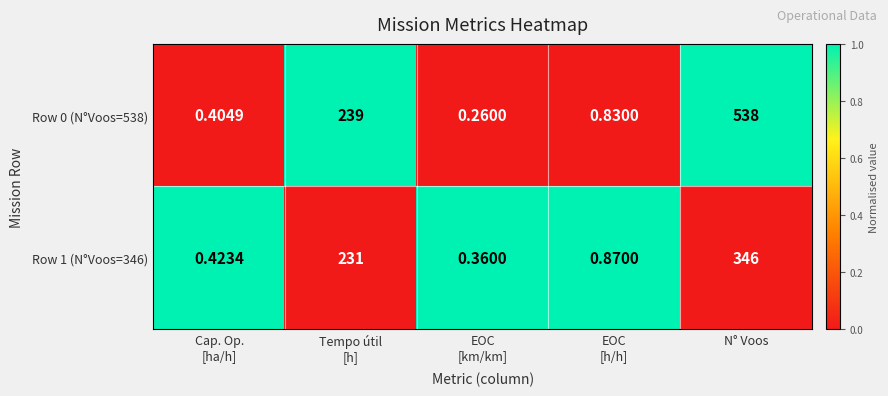

Which series has the largest range (max minus min)?

Row 0 (N°Voos=538)